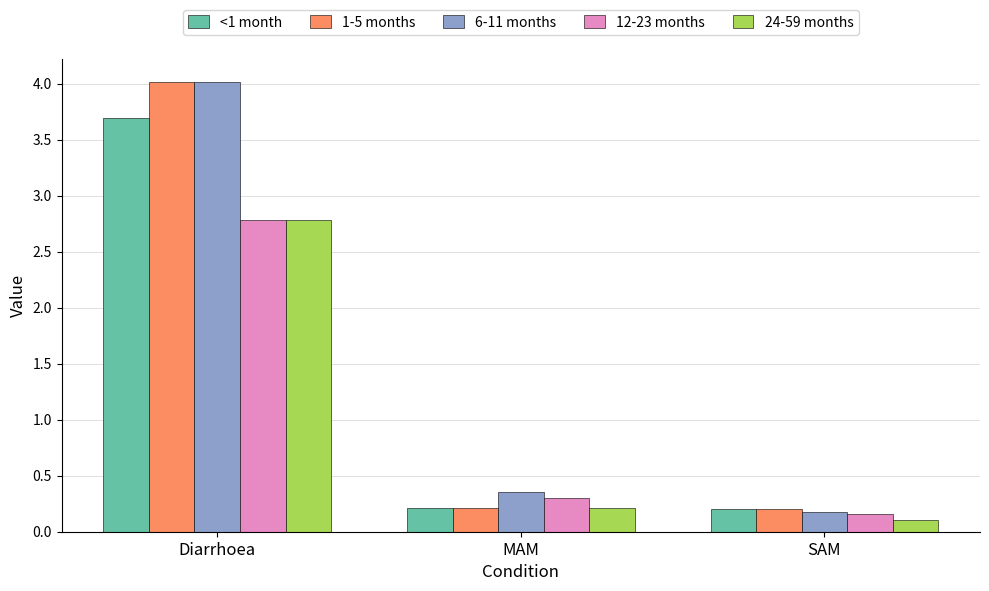

True or false: 1-5 months has a value of 0.2 at SAM.

True